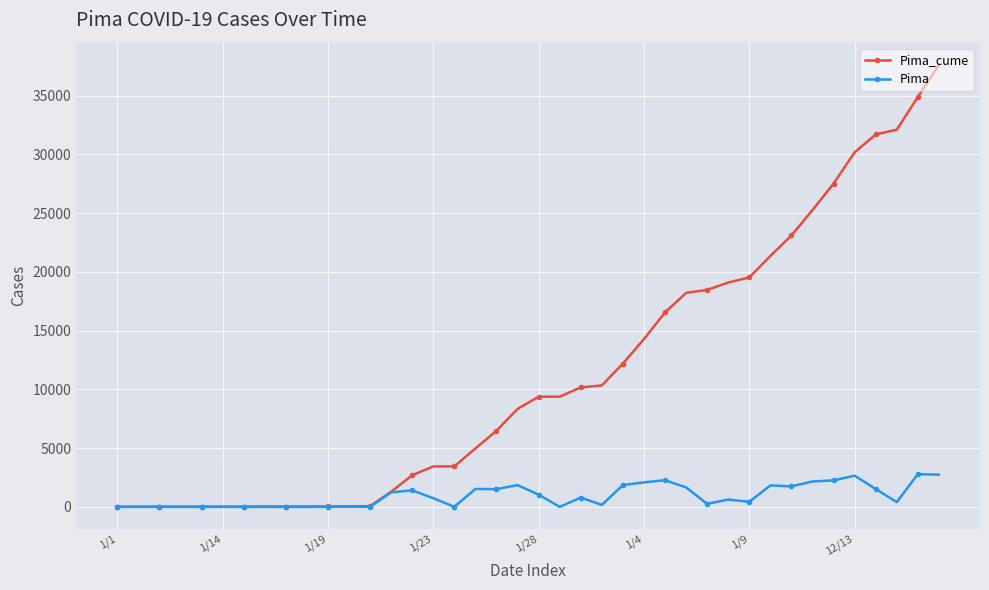

What is the difference between the maximum and minimum values in the Pima series?

2785